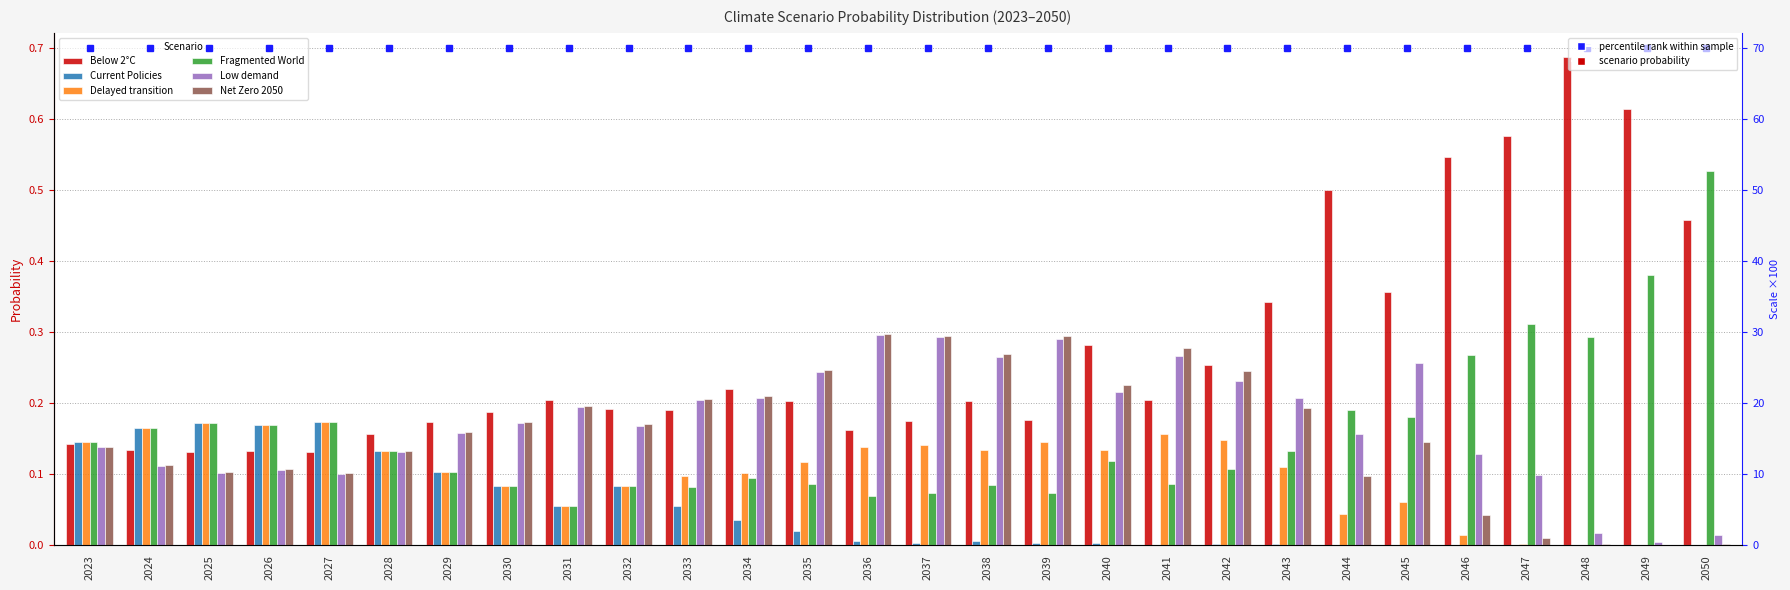

What is the spread (max minus min) of values at 2038?

0.3